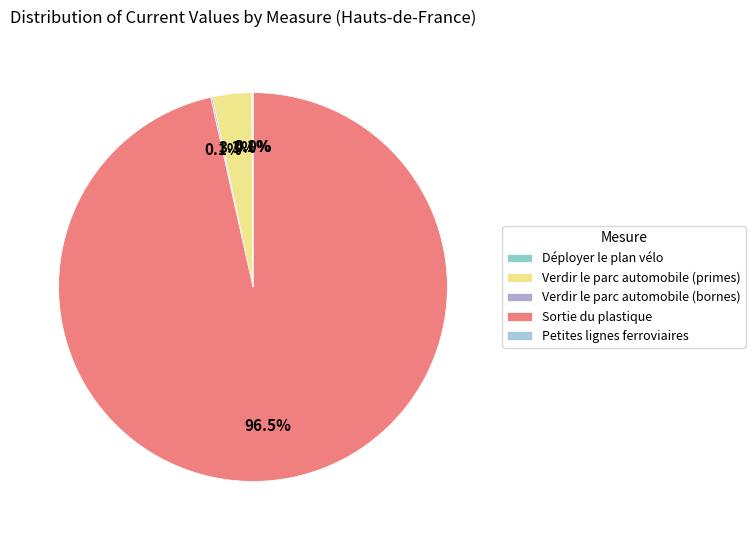

How many segments does this pie chart have?

5